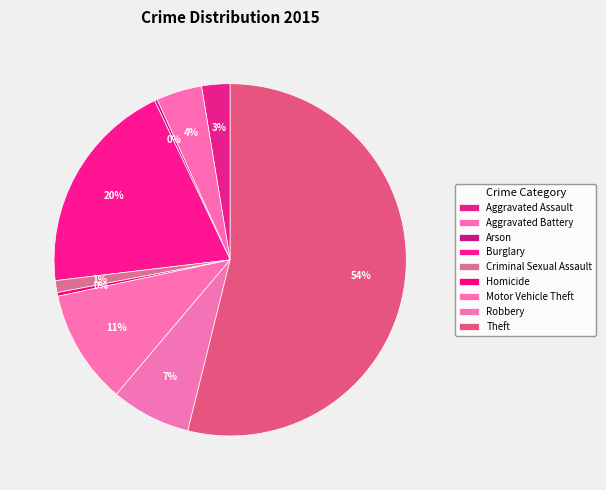

What is the ratio of the value at Burglary to the value at Homicide?

59.0